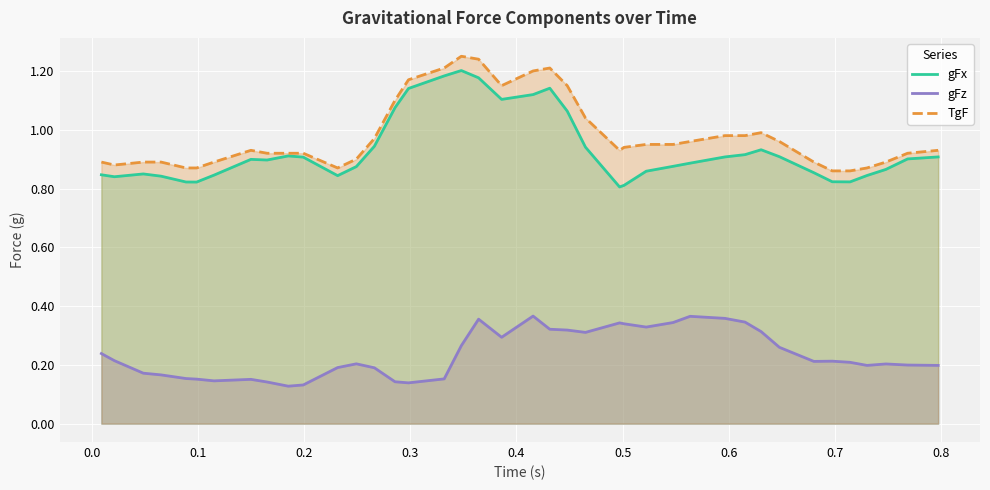

True or false: gFx and gFz cross at least once.

False